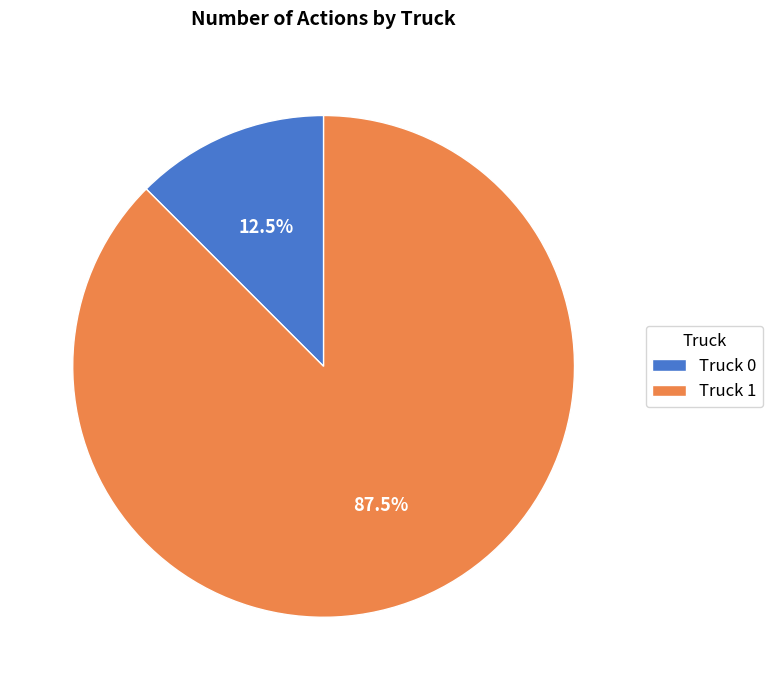

Combined, do Truck 0 and Truck 1 account for over 50%?

Yes